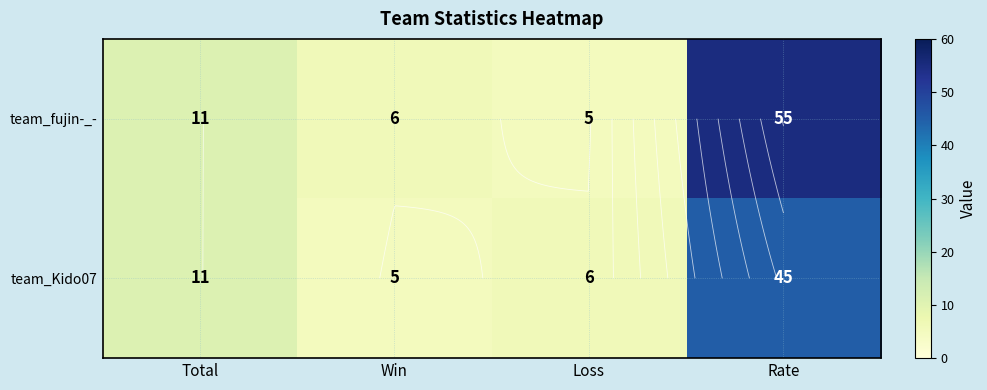

Count the number of data series in this chart.

2